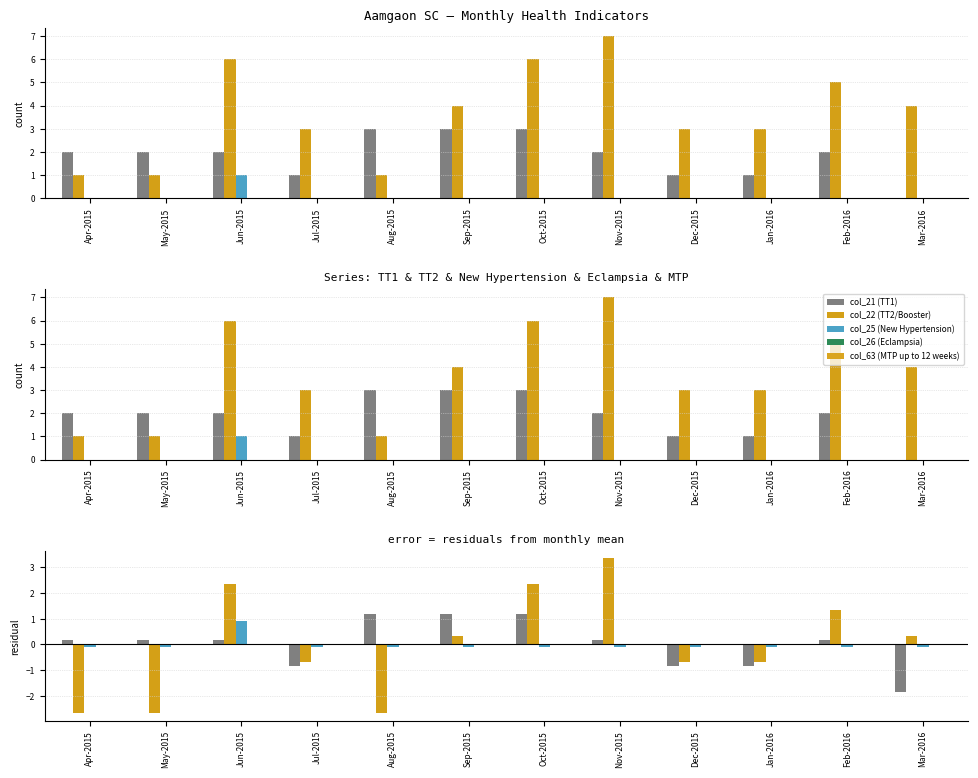

What is the difference between the maximum and minimum values in the col_21 (TT1) series?

3.0